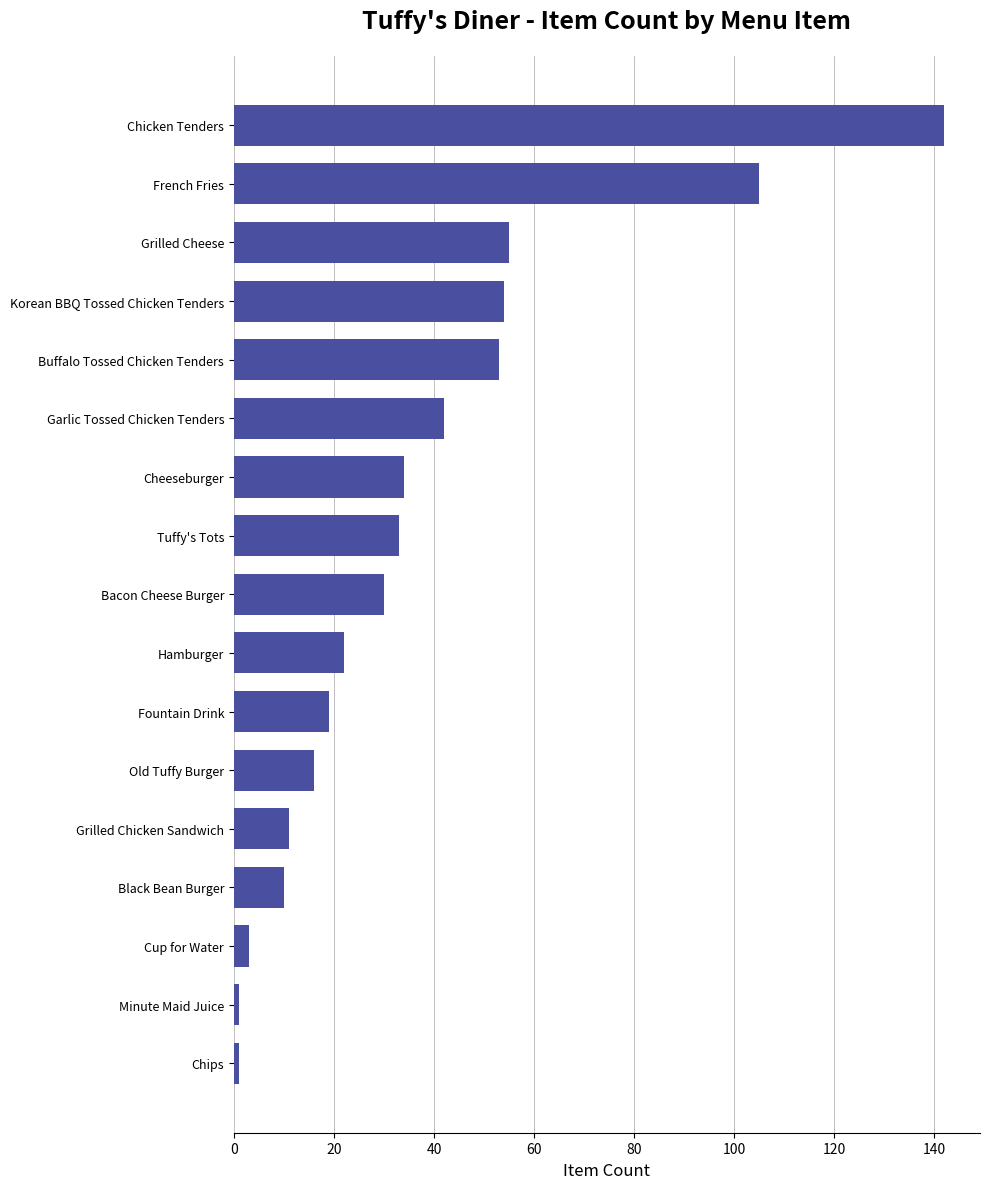

Where is the data nearest to the value 71?

Grilled Cheese